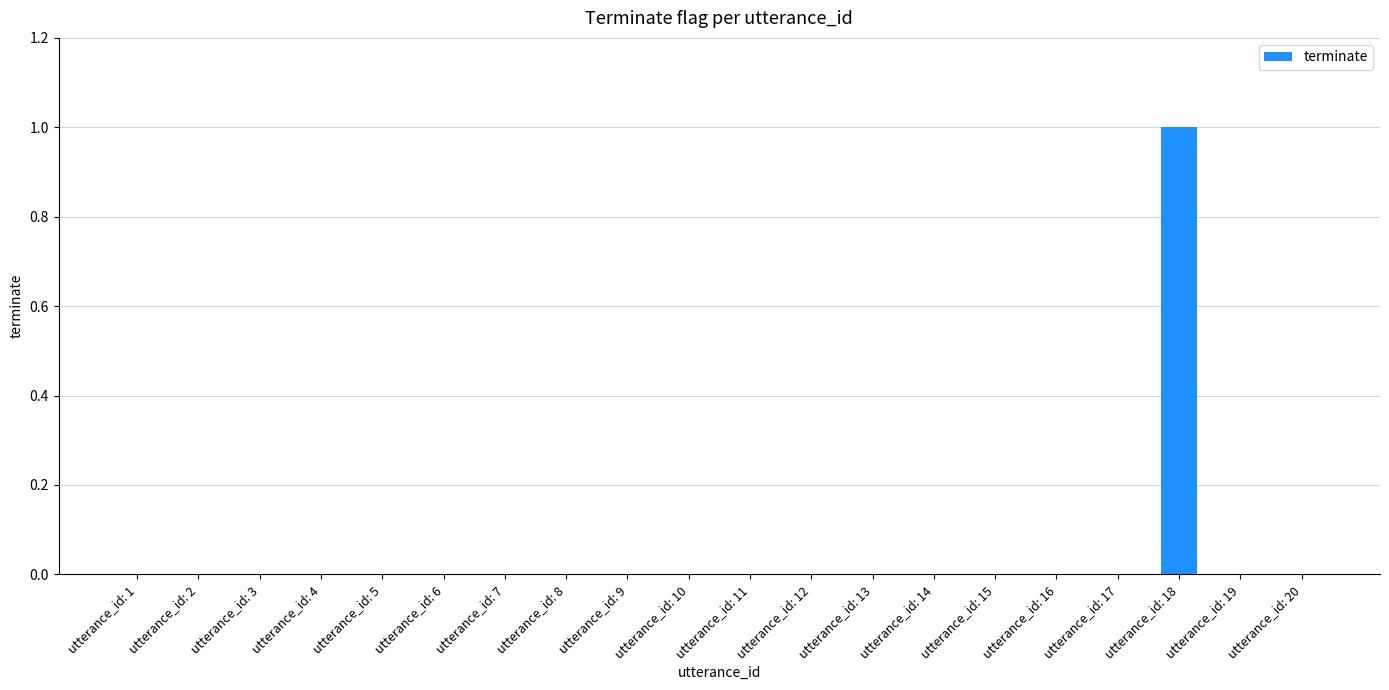

Count the values in the range 0 to 1.

20